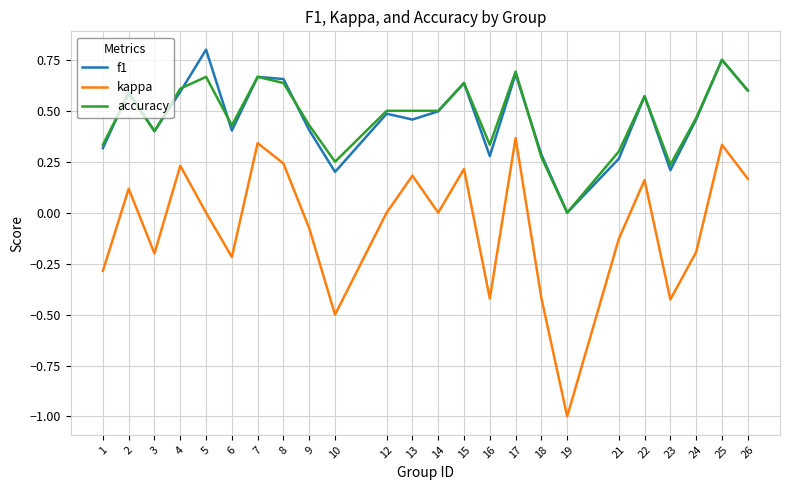

The value of accuracy at 14 is 0.7. True or false?

False